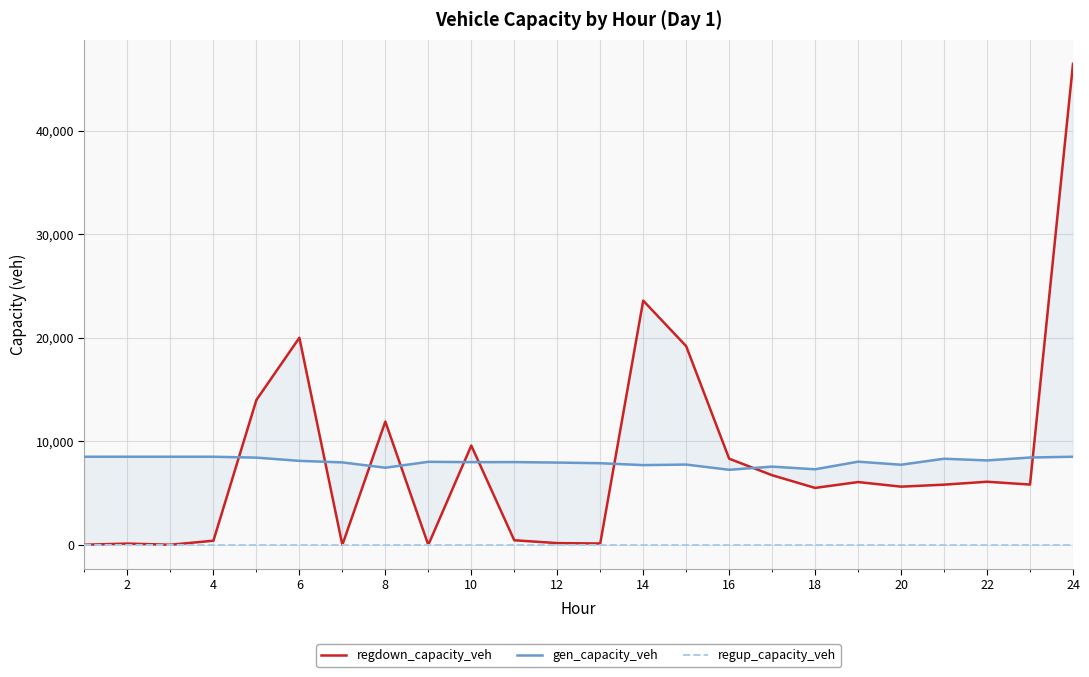

What are all the series names shown in the legend?

regdown_capacity_veh, gen_capacity_veh, regup_capacity_veh